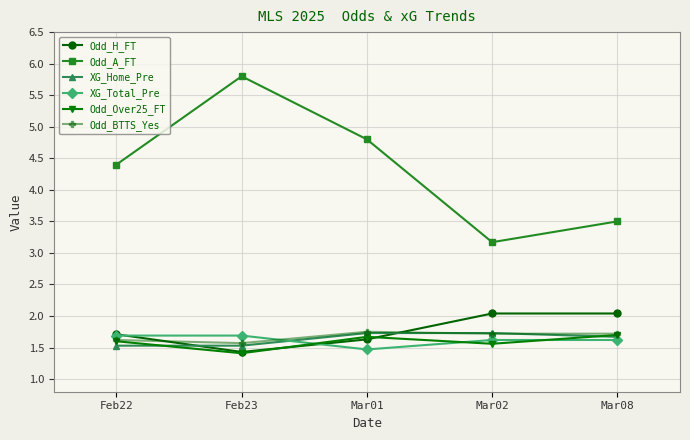

At how many categories does at least one series exceed 2?

5